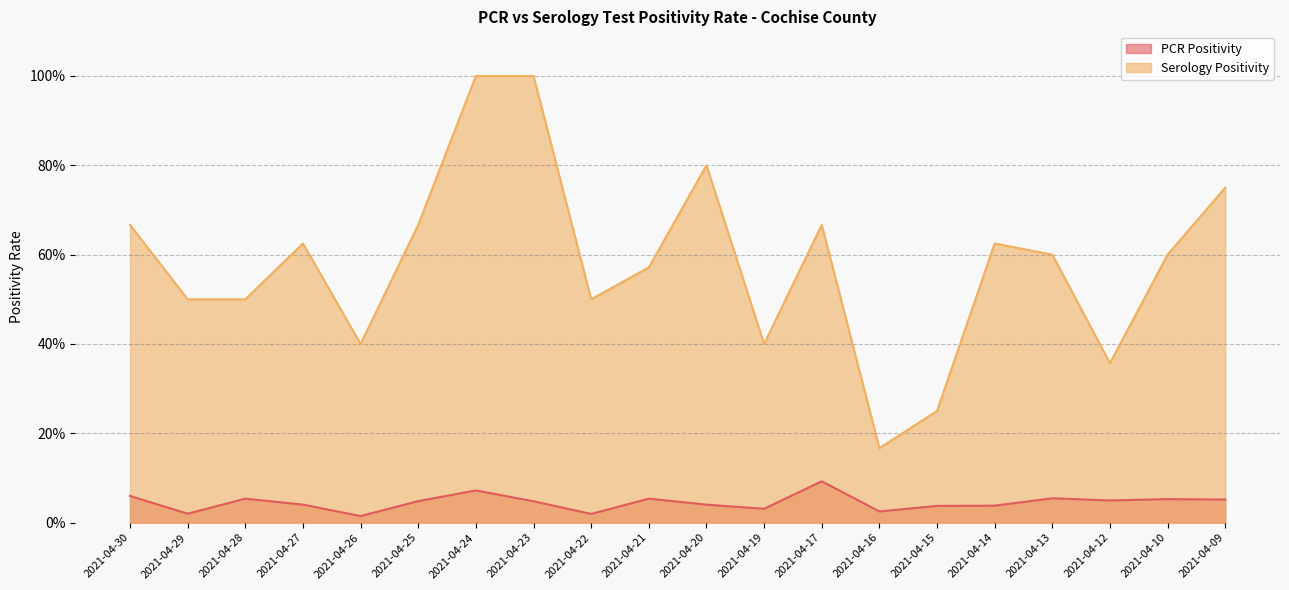

What is the difference between the second highest and second lowest values in the Serology Positivity series?

0.8